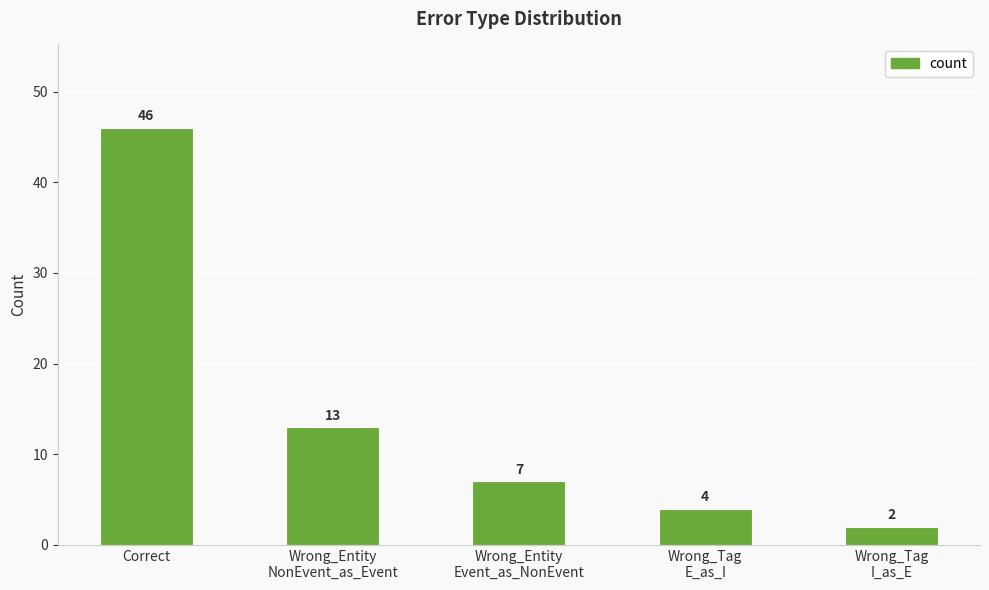

Reading left to right, extract all data points from this chart.

Correct=46	Wrong_Entity
NonEvent_as_Event=13	Wrong_Entity
Event_as_NonEvent=7	Wrong_Tag
E_as_I=4	Wrong_Tag
I_as_E=2